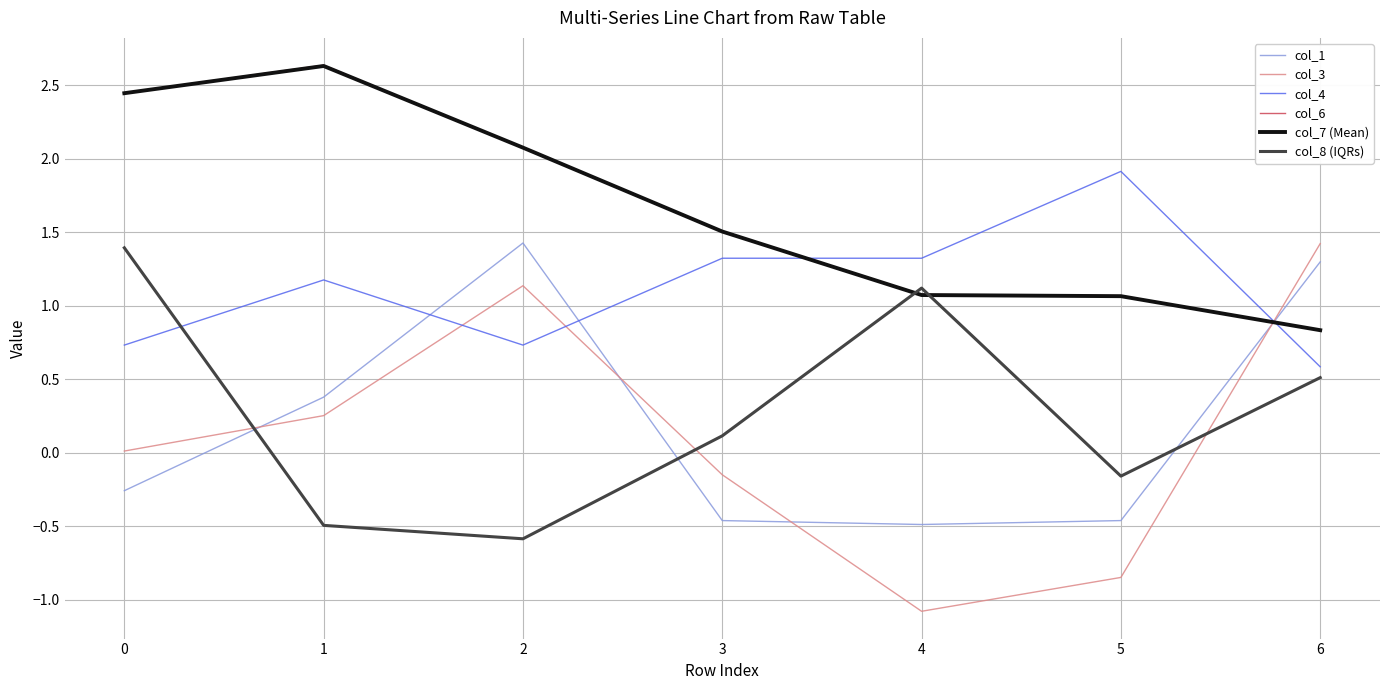

True or false: col_7 (Mean) has a value of 0.9 at 3.

False